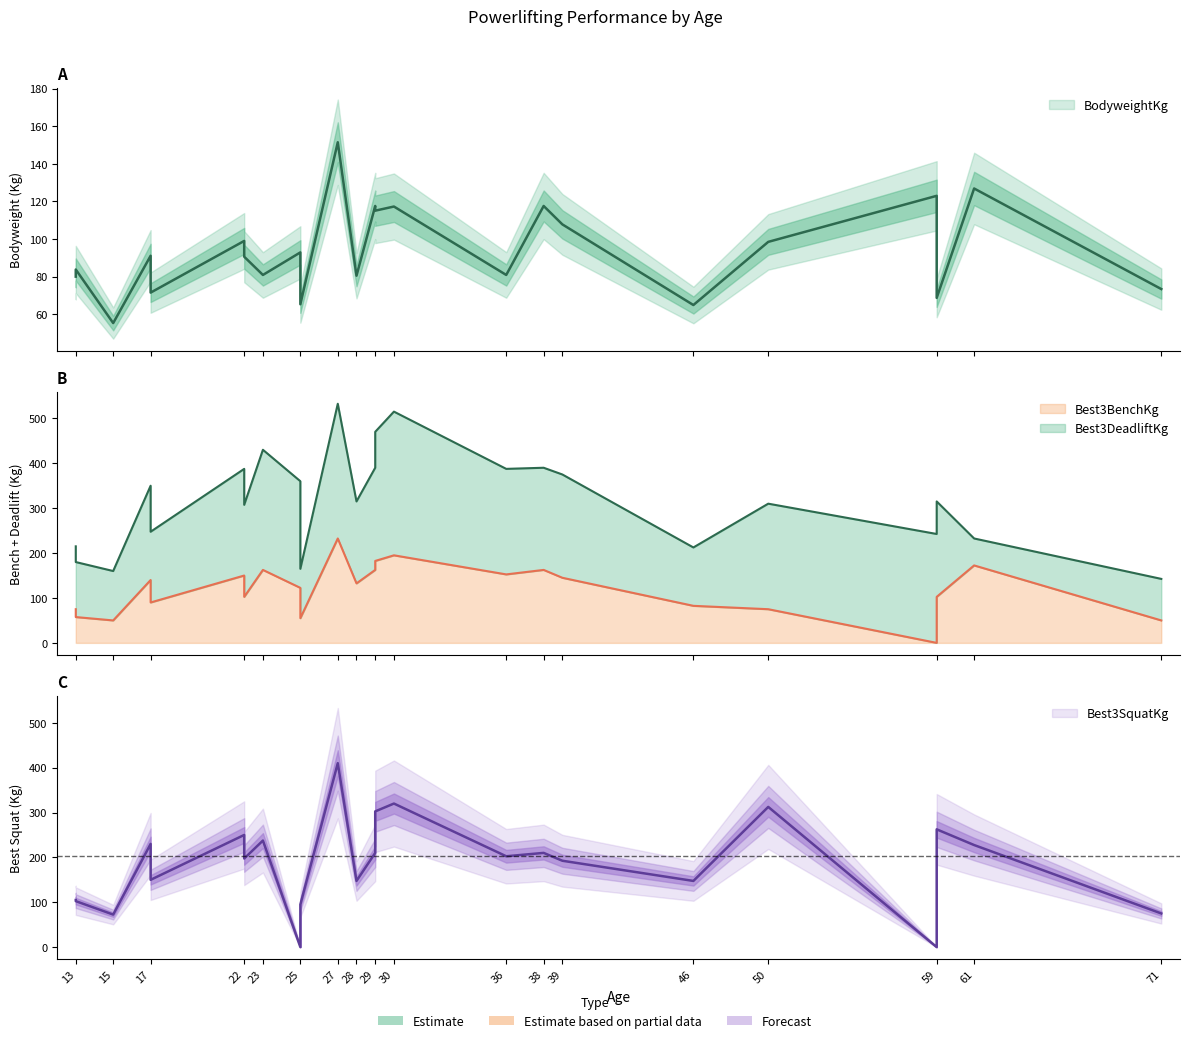

Between 15 and 59, which series saw the biggest shift?

Best3SquatKg